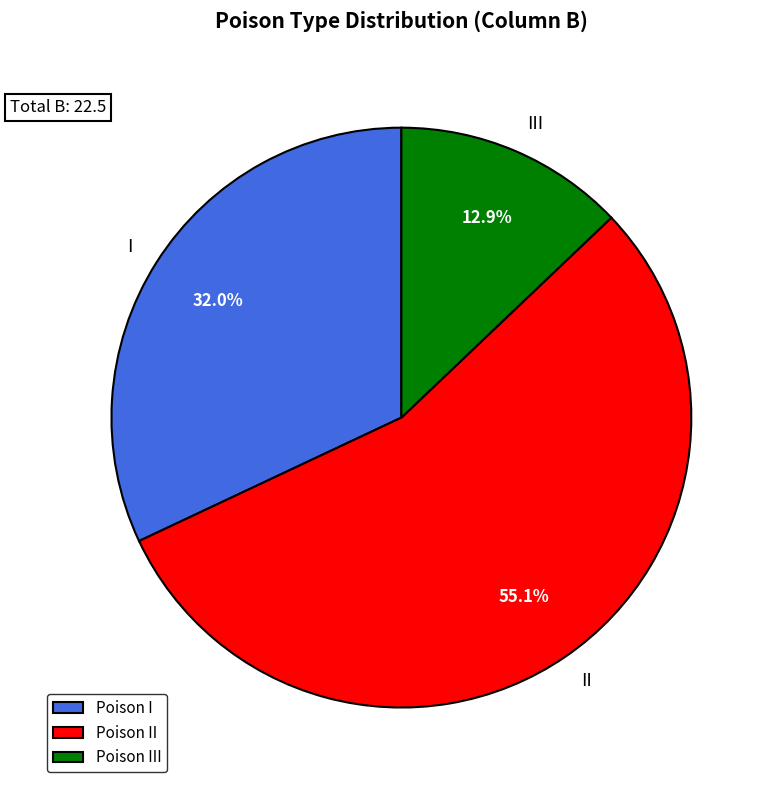

Rank the categories by value from highest to lowest.

II, I, III